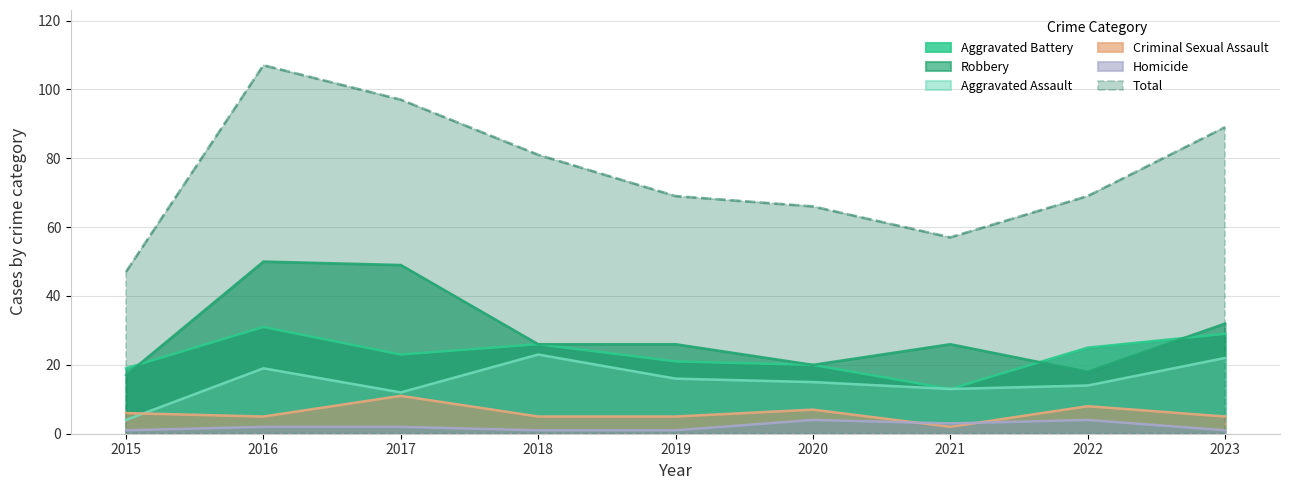

What are all the series names shown in the legend?

Aggravated Battery, Robbery, Aggravated Assault, Criminal Sexual Assault, Homicide, Total